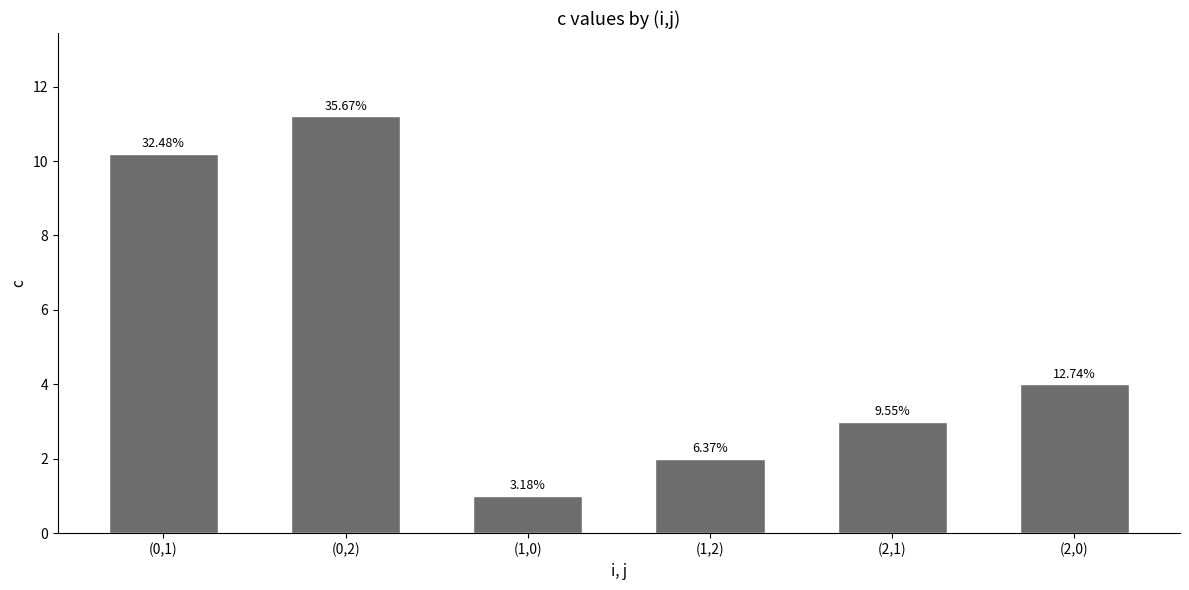

What is the smallest value displayed?

1.0